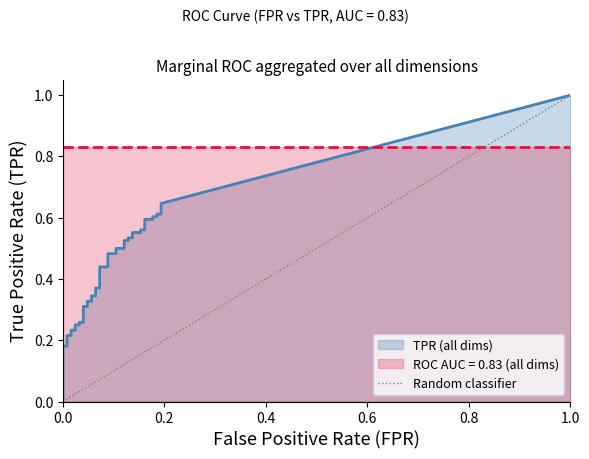

Does the chart have visible grid lines?

No